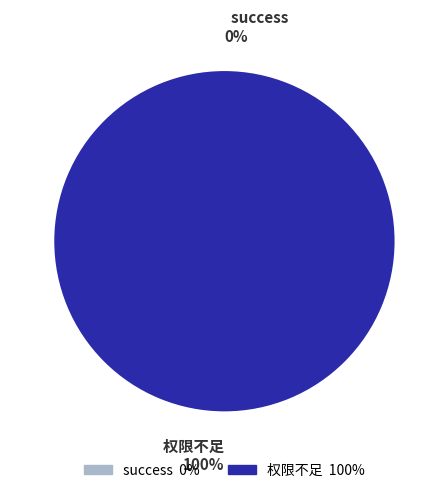

To the nearest percent, what percentage of the pie is 权限不足?

100%